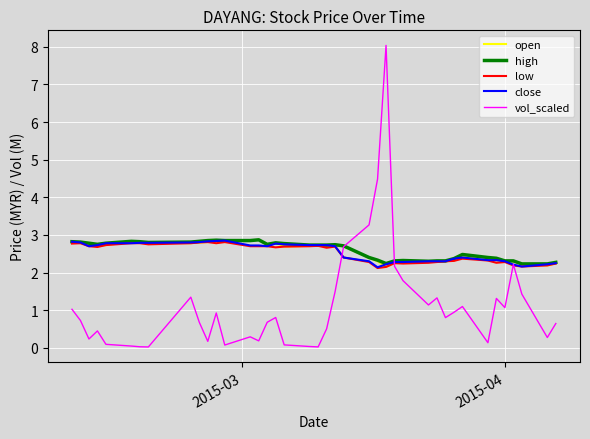

Which series has the widest spread of values?

vol_scaled